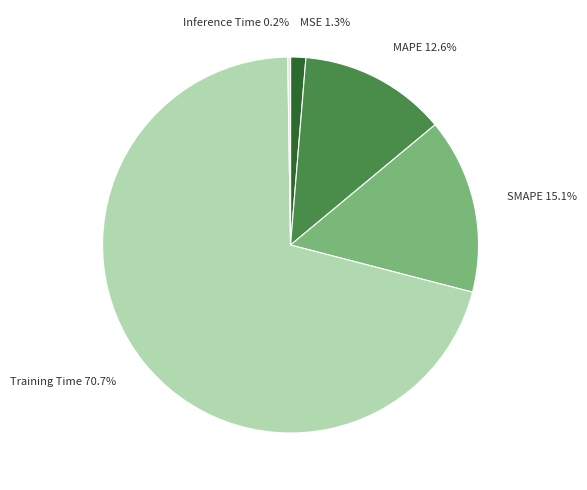

Which has a higher value, MAPE or MSE?

MAPE